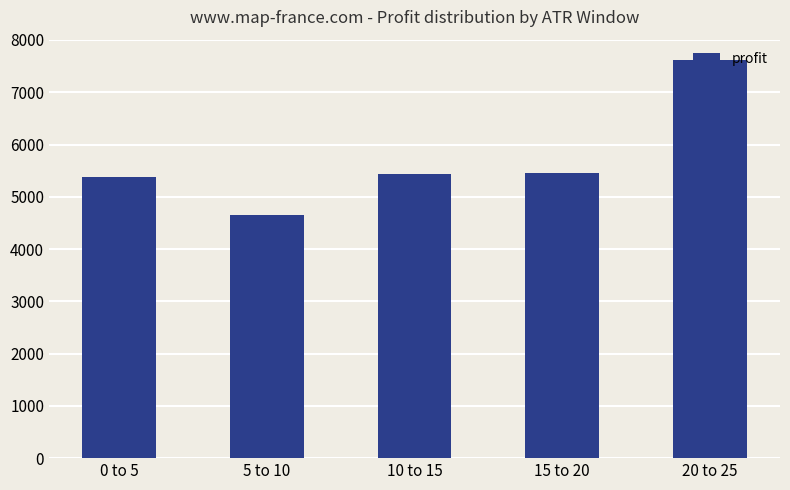

How many data points are less than 5435?

2